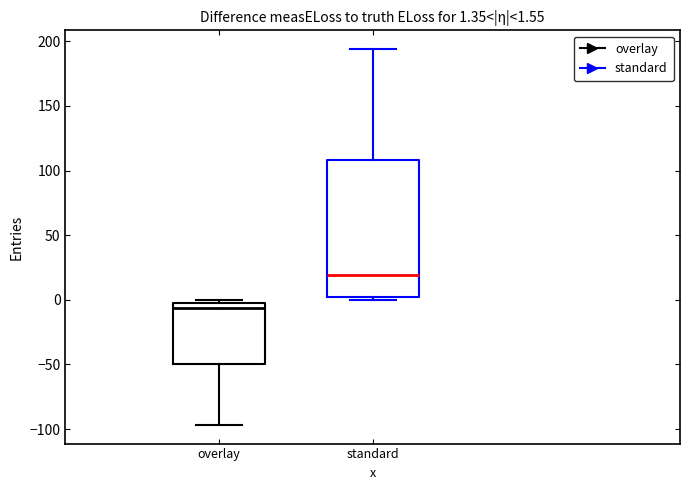

Which box has the highest median line?

standard